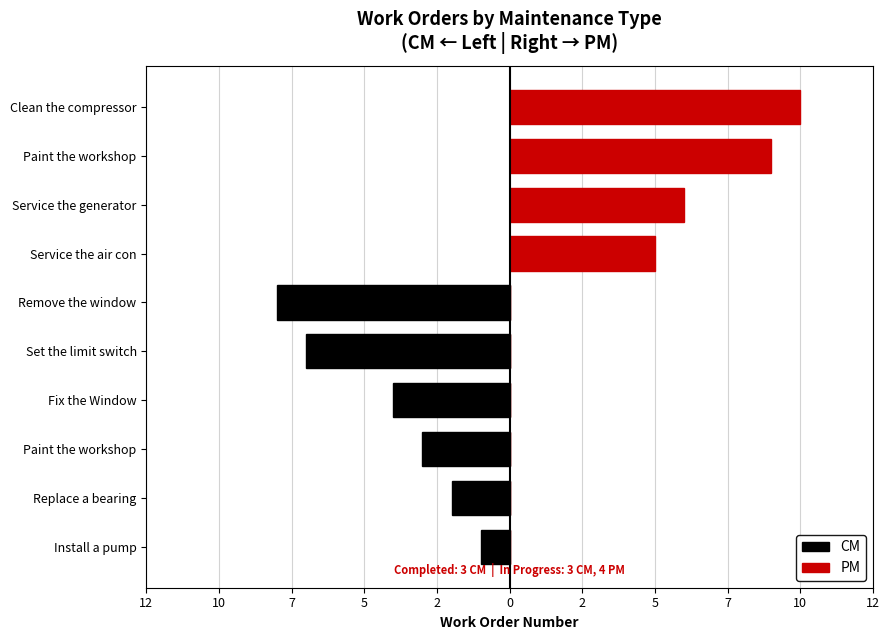

How many values in CM are below zero?

6